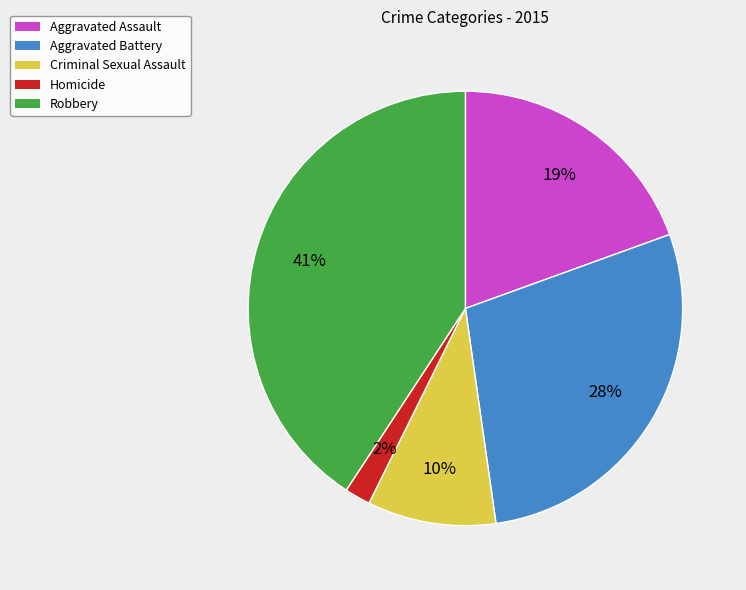

Is it true that Criminal Sexual Assault is 1% of the pie?

False